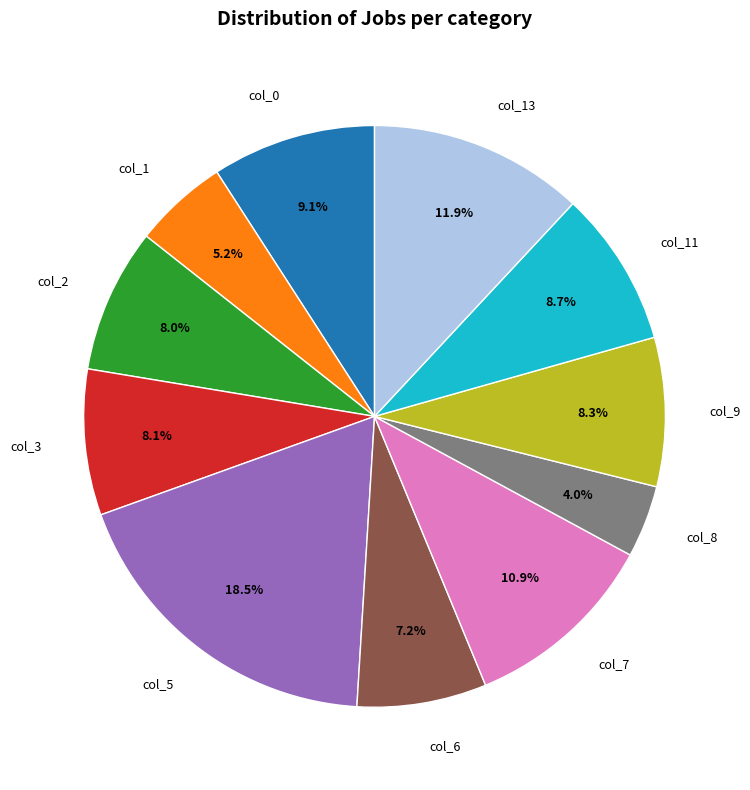

How much of the chart is everything except col_7?

89.1%